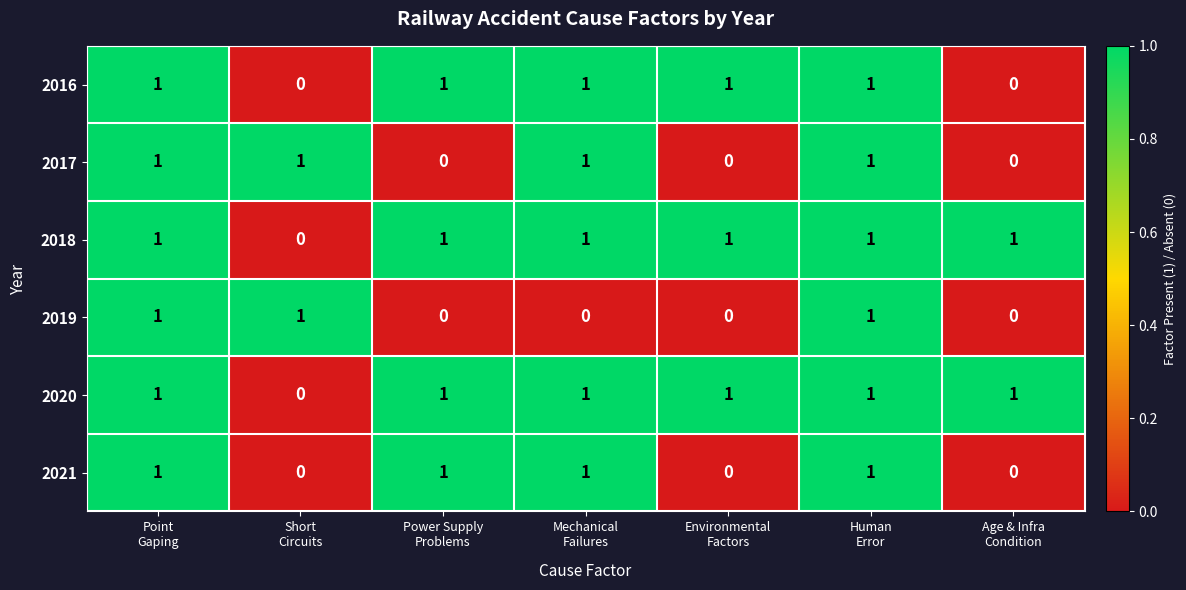

What is the sum of all 2017 values?

4